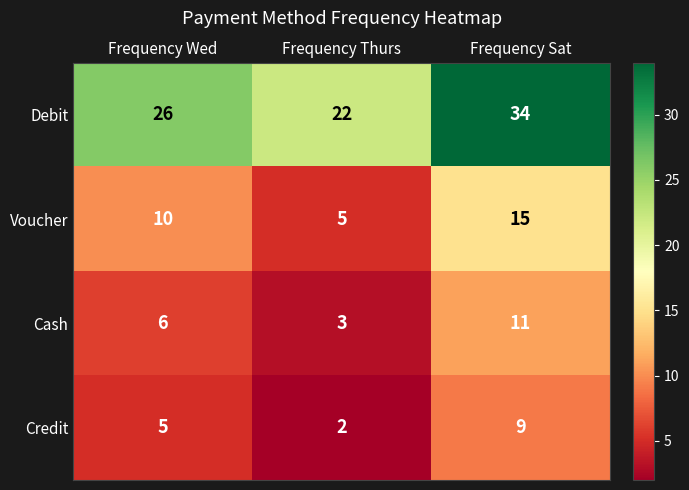

True or false: Voucher has a value of 8 at Frequency Thurs.

False